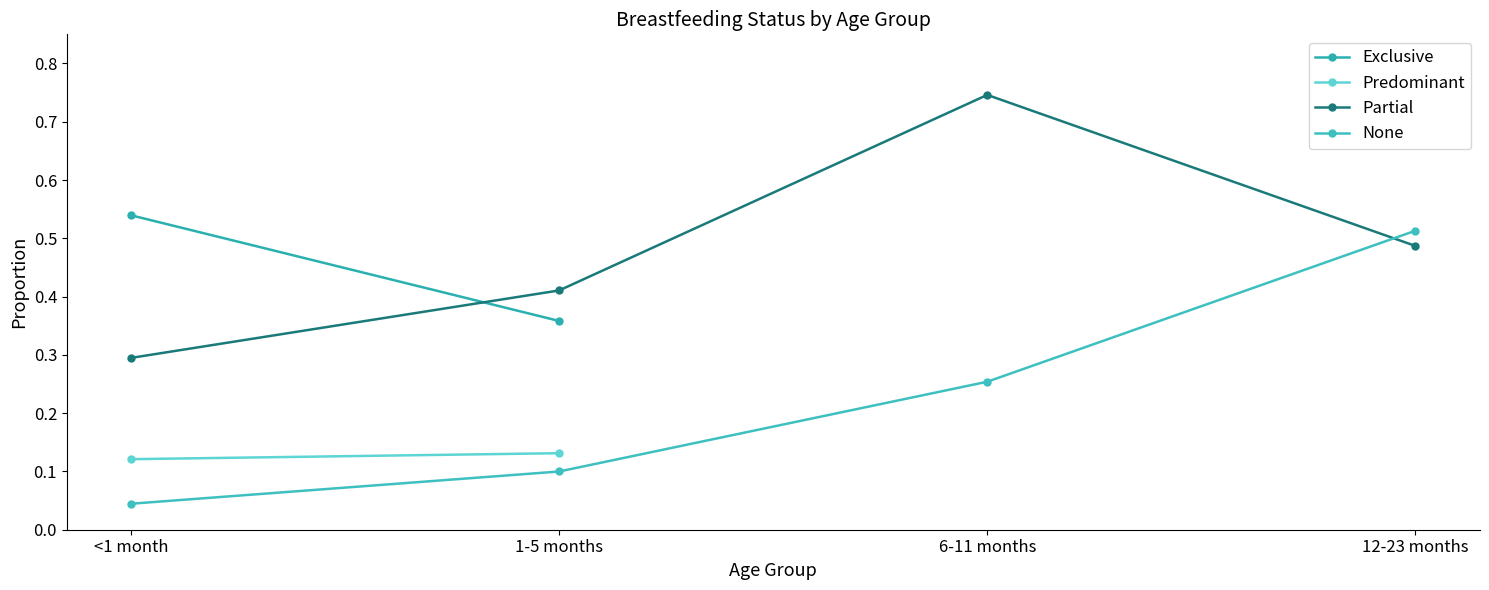

What is the difference between the maximum and second lowest values in the Partial series?

0.3